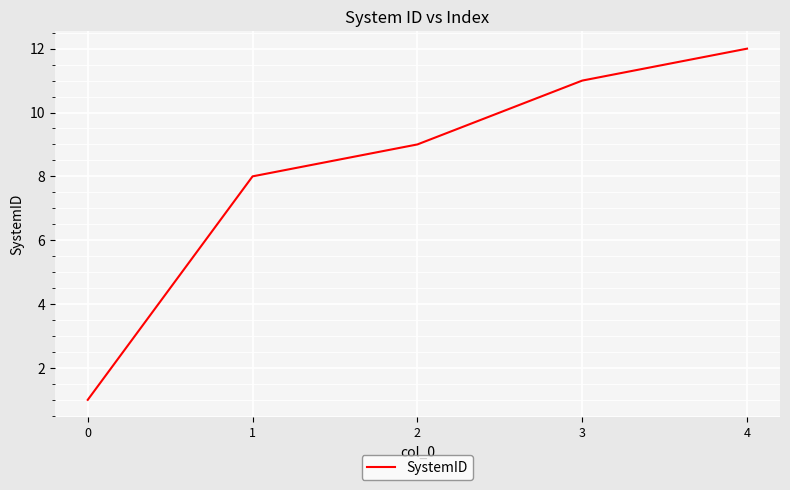

Count the number of categories in the chart.

5